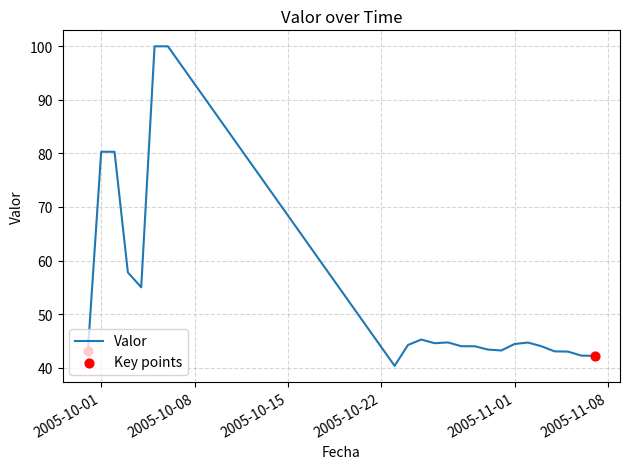

What is the difference between the maximum and minimum values?

59.7